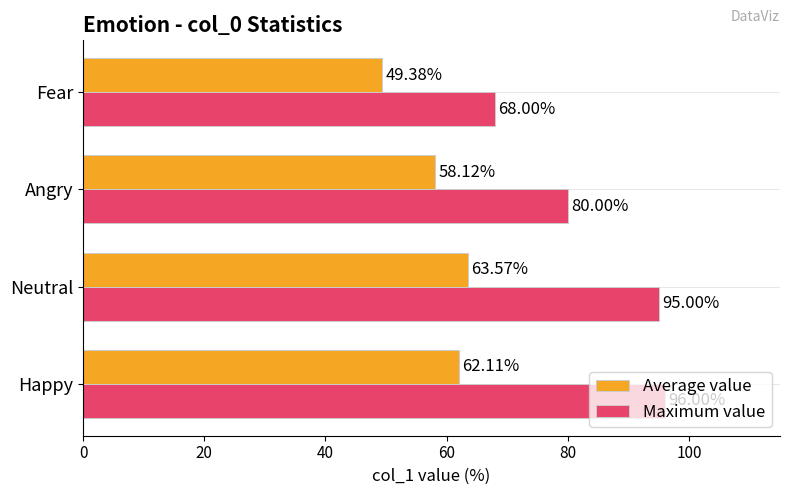

What is the minimum value for Maximum value?

68.0